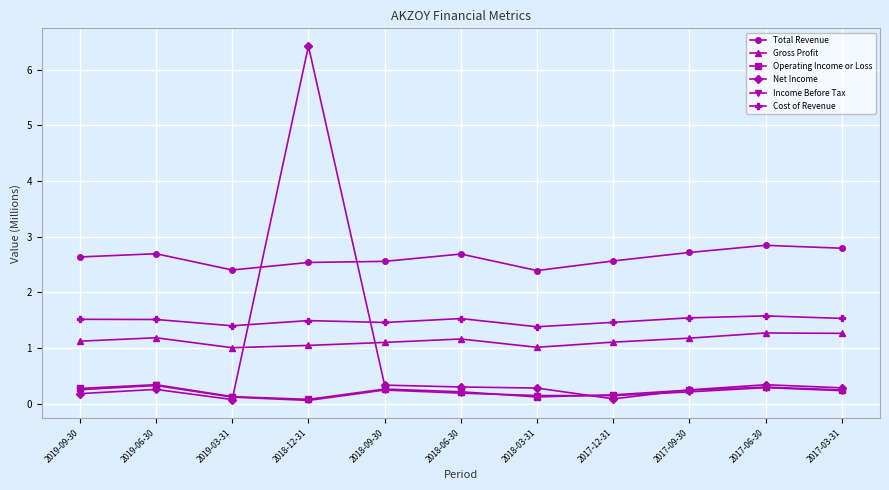

Read the Income Before Tax value at 2018-09-30.

0.2